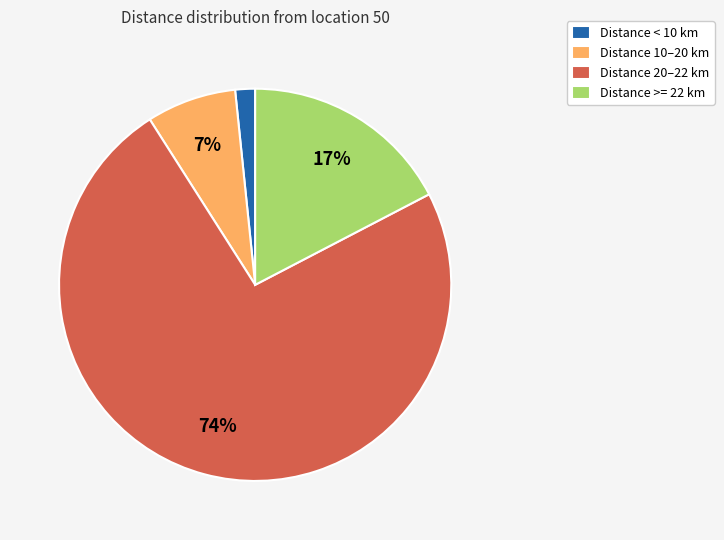

Does Distance >= 22 km account for over 50% of the chart?

No